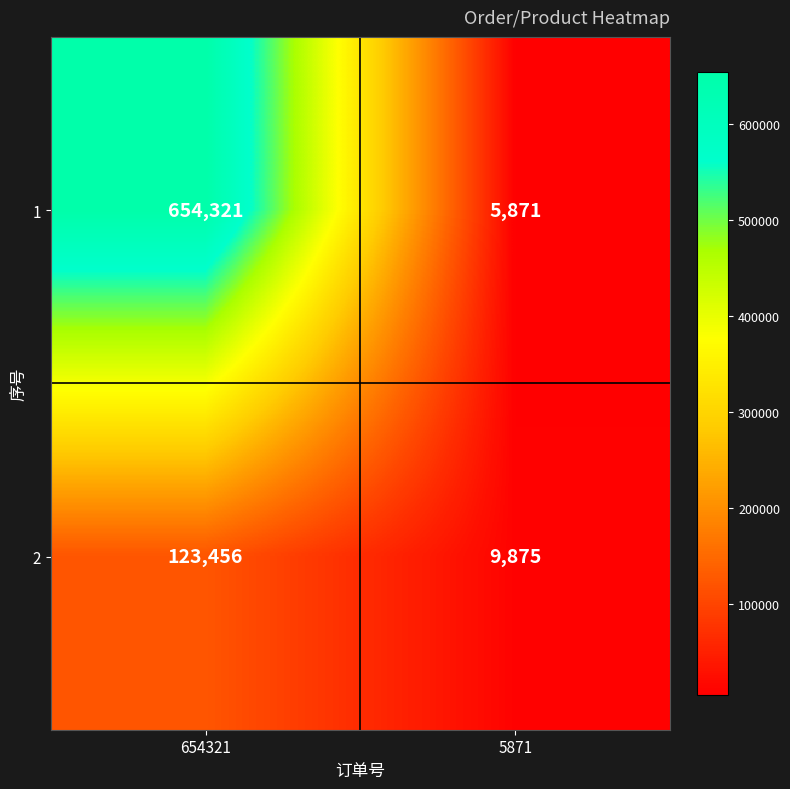

What is the lowest value of the 1 series?

5871